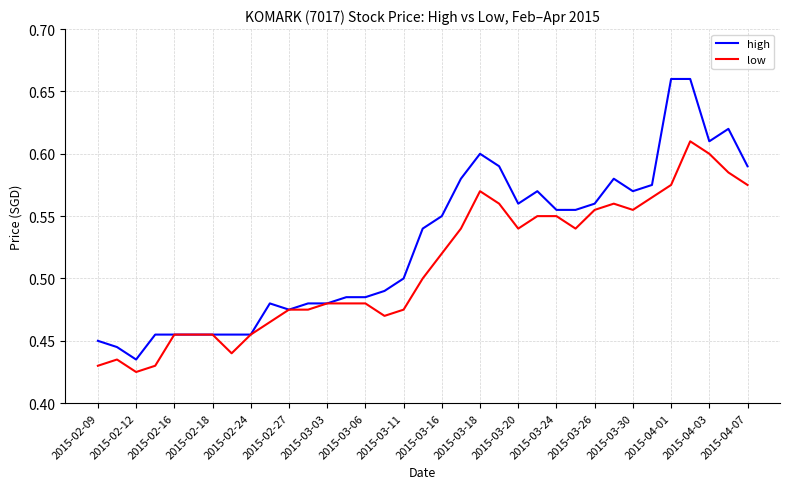

Rank the series by their maximum value, from lowest to highest.

low, high